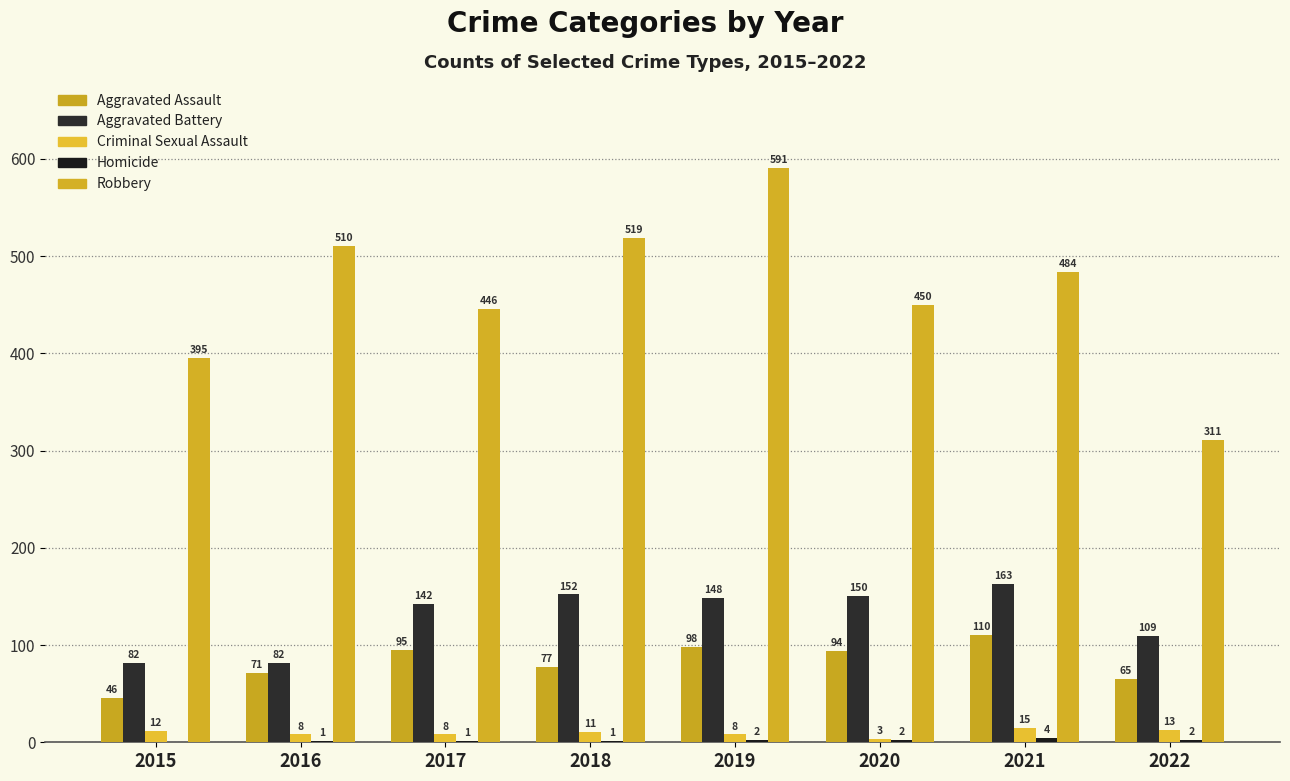

Reading right to left, list all the values displayed in this chart.

Aggravated Assault: 2022=65	2021=110	2020=94	2019=98	2018=77	2017=95	2016=71	2015=46
Aggravated Battery: 2022=109	2021=163	2020=150	2019=148	2018=152	2017=142	2016=82	2015=82
Criminal Sexual Assault: 2022=13	2021=15	2020=3	2019=8	2018=11	2017=8	2016=8	2015=12
Homicide: 2022=2	2021=4	2020=2	2019=2	2018=1	2017=1	2016=1	2015=0
Robbery: 2022=311	2021=484	2020=450	2019=591	2018=519	2017=446	2016=510	2015=395